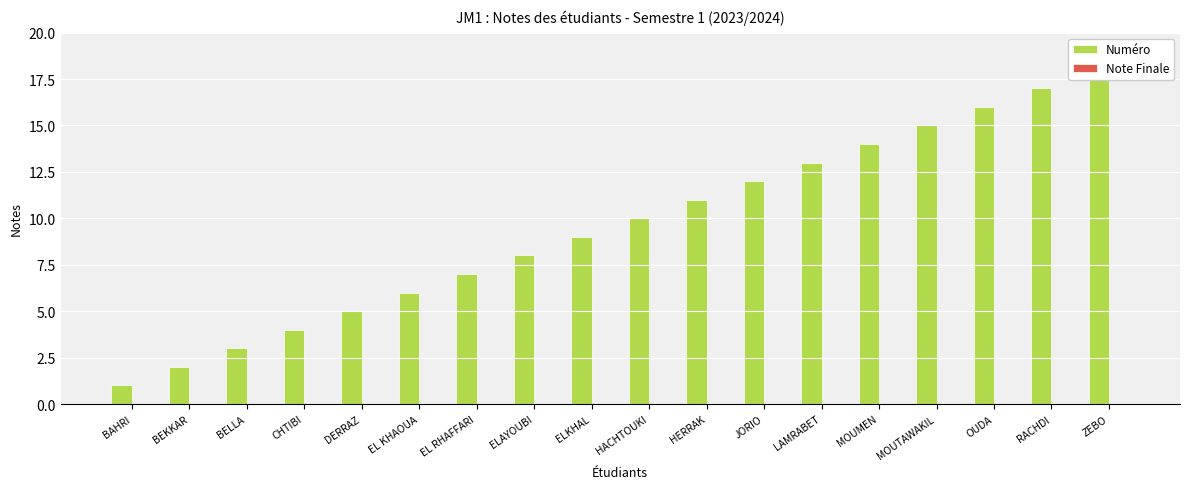

At which label does Numéro reach its peak?

ZEBO